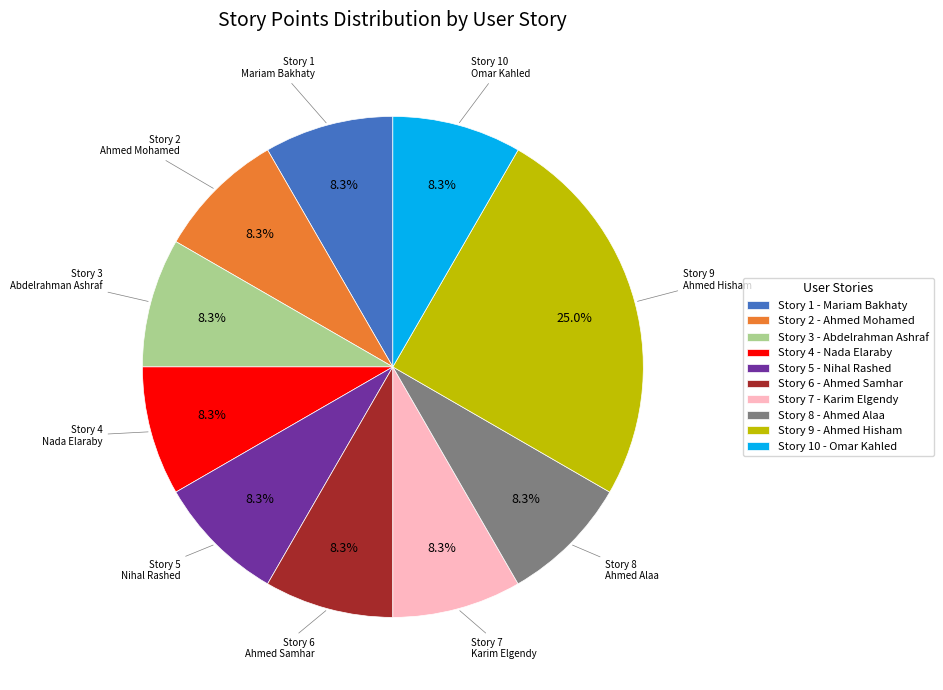

What percentage is NOT represented by Story 10 - Omar Kahled?

91.7%